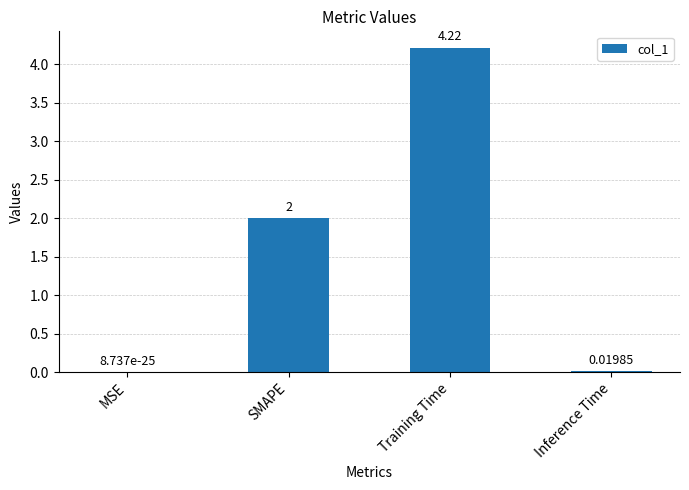

Where is the data nearest to the value 2?

SMAPE